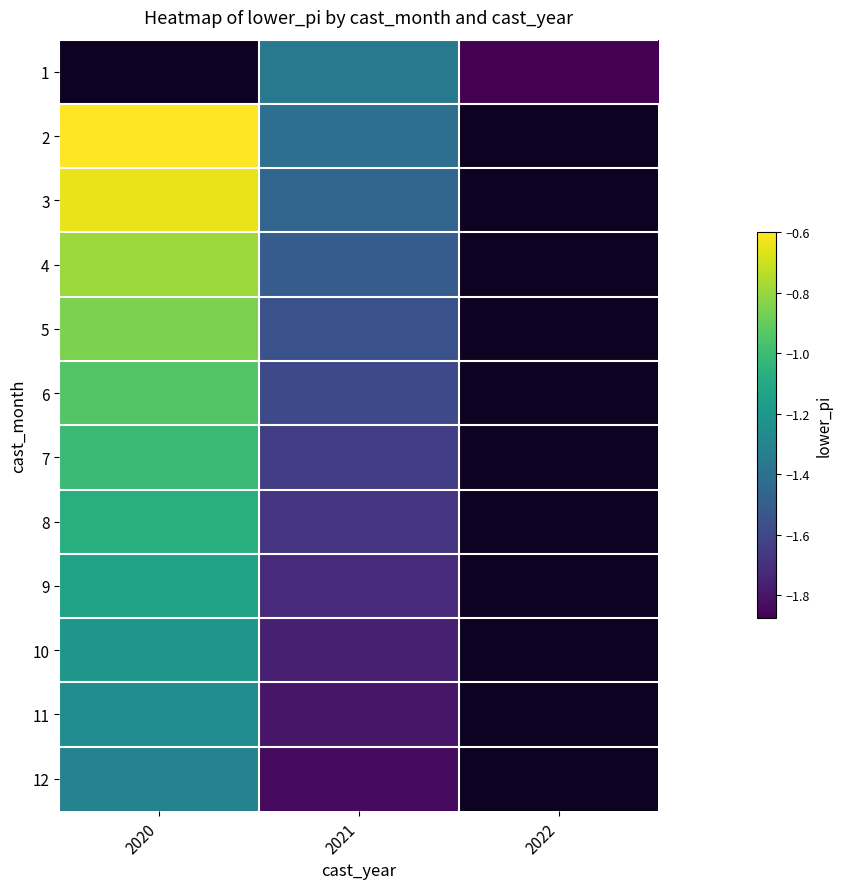

What is the smallest value displayed?

-1.9